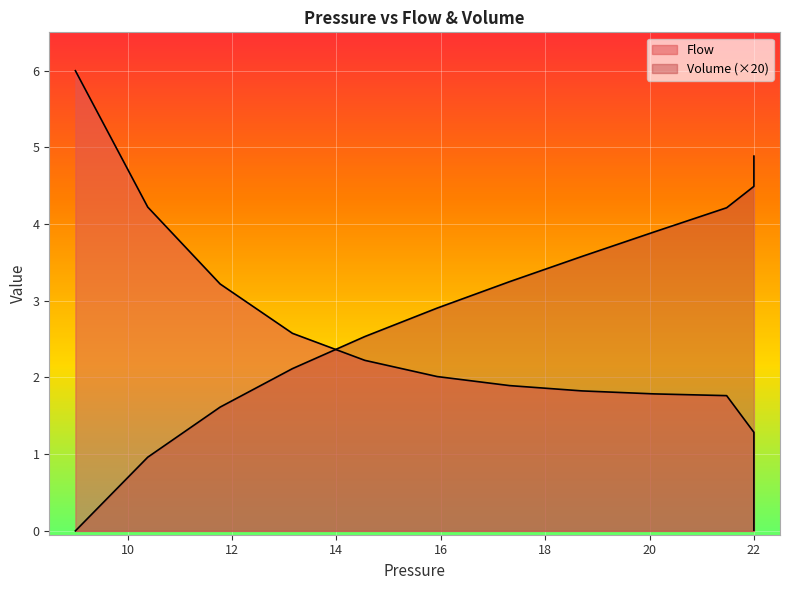

How many intersections are there between Flow and Volume?

1